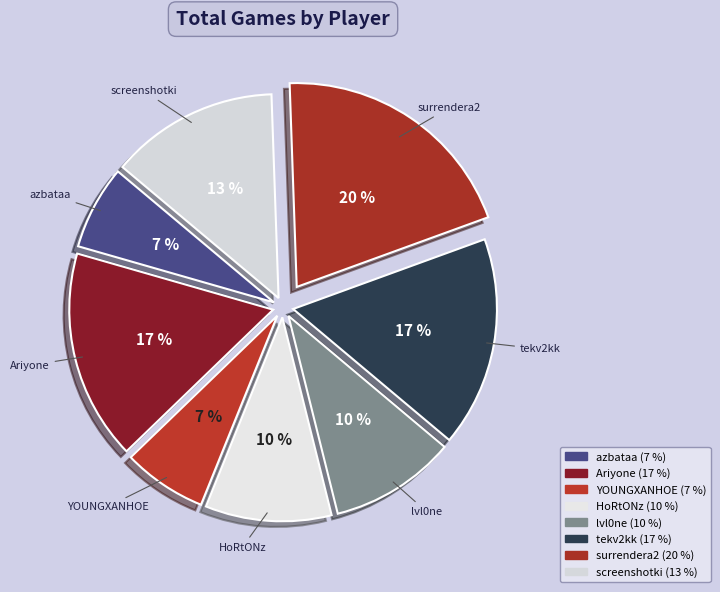

Is there a majority slice in this chart?

No